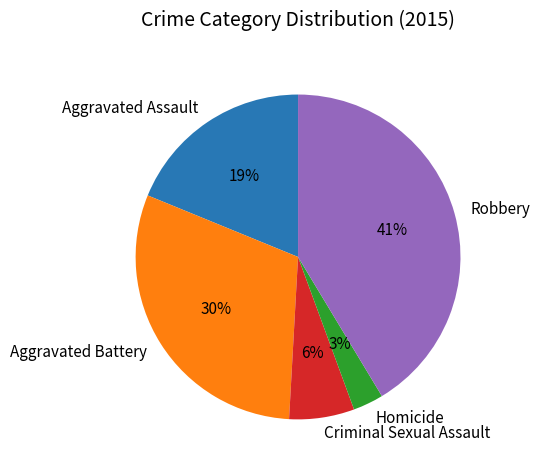

Do Aggravated Assault and Homicide together represent more than half of the pie?

No